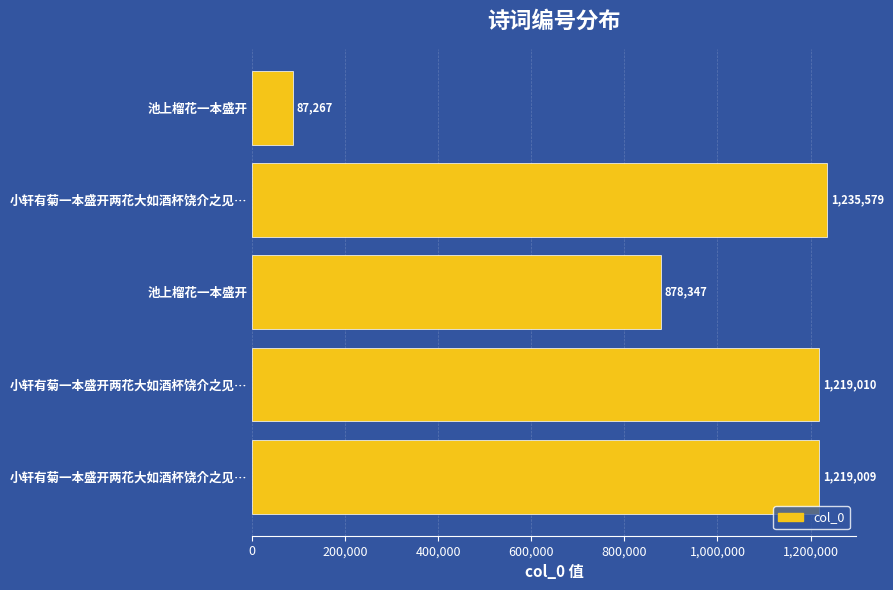

What is the maximum value shown in the chart?

1235579